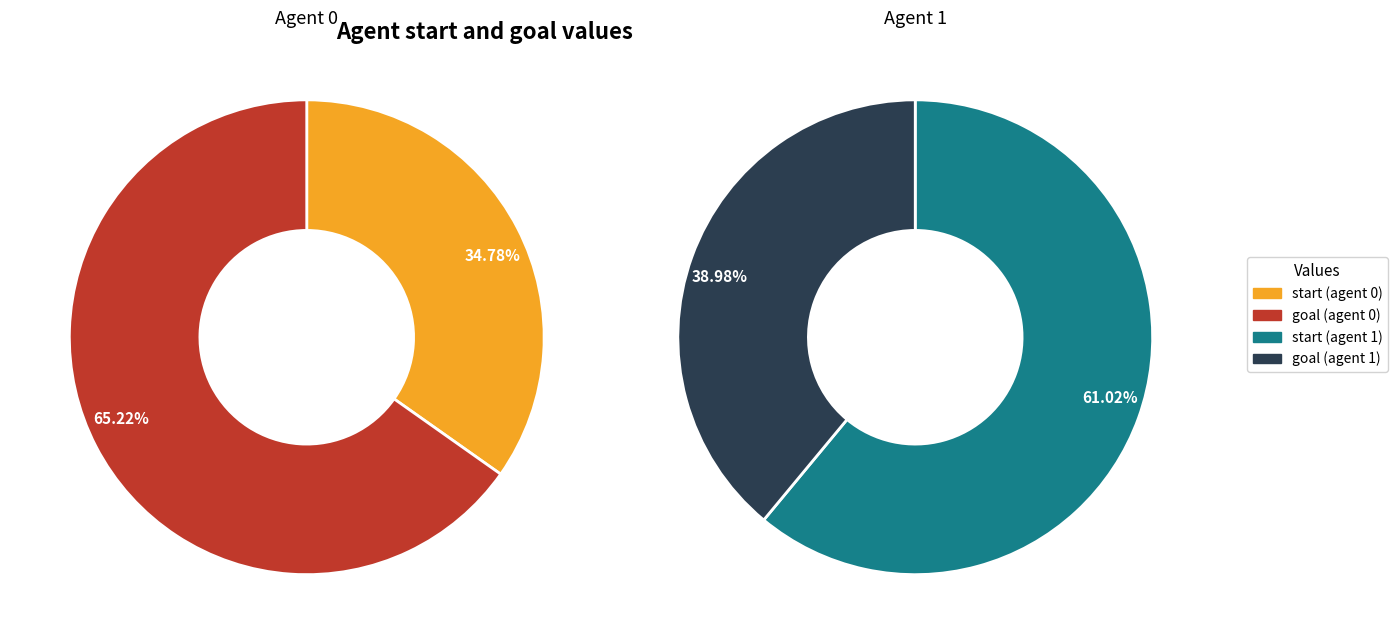

To the nearest percent, what is the average slice percentage?

50%